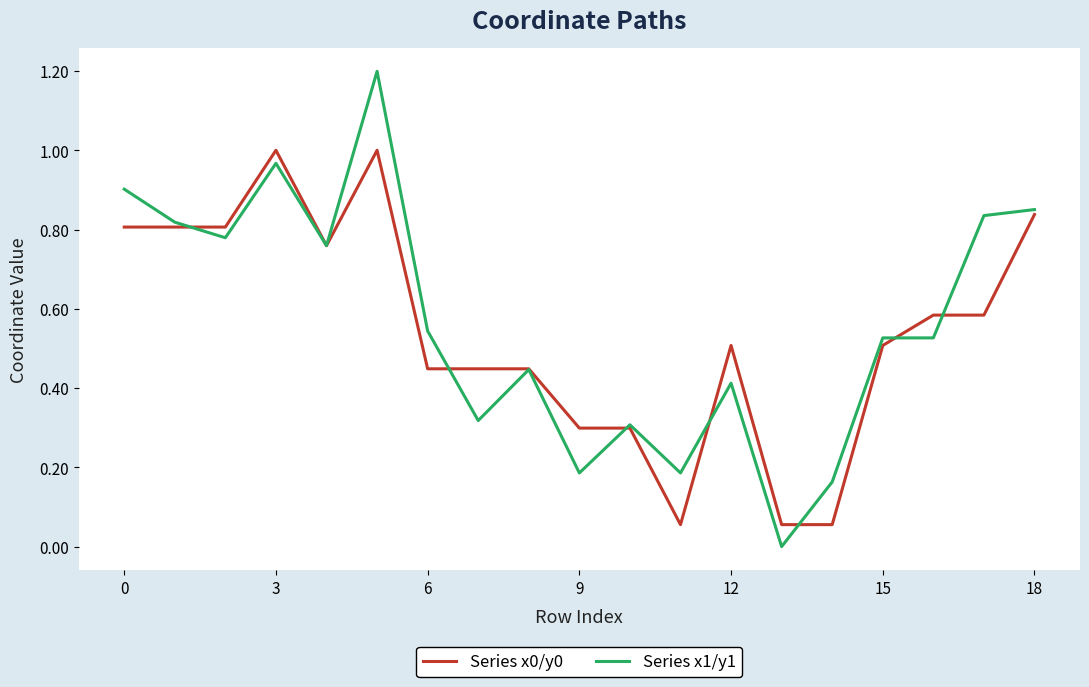

Which series ends up on top after the final intersection of Series x0/y0 and Series x1/y1?

Series x1/y1